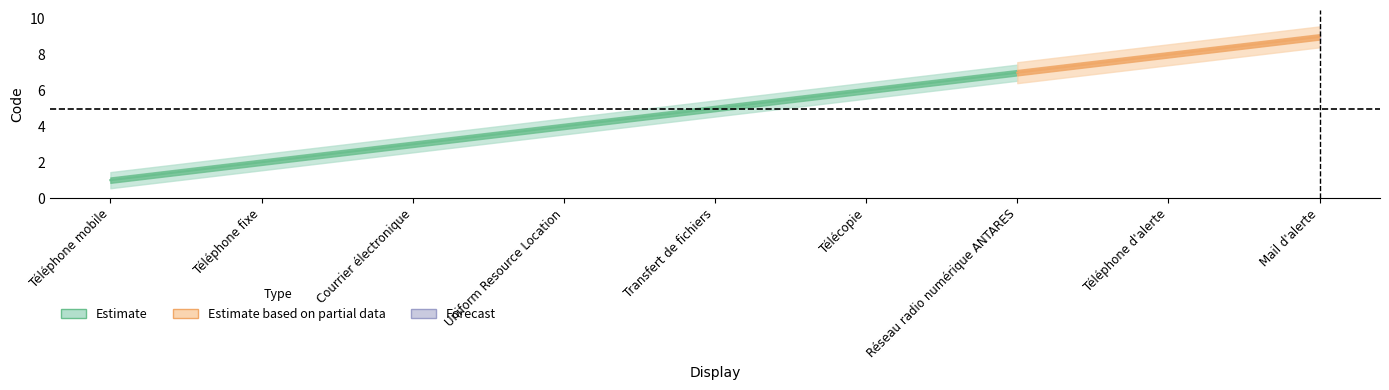

Reading left to right, list all the values displayed in this chart.

1	2	3	4	5	6	7	8	9